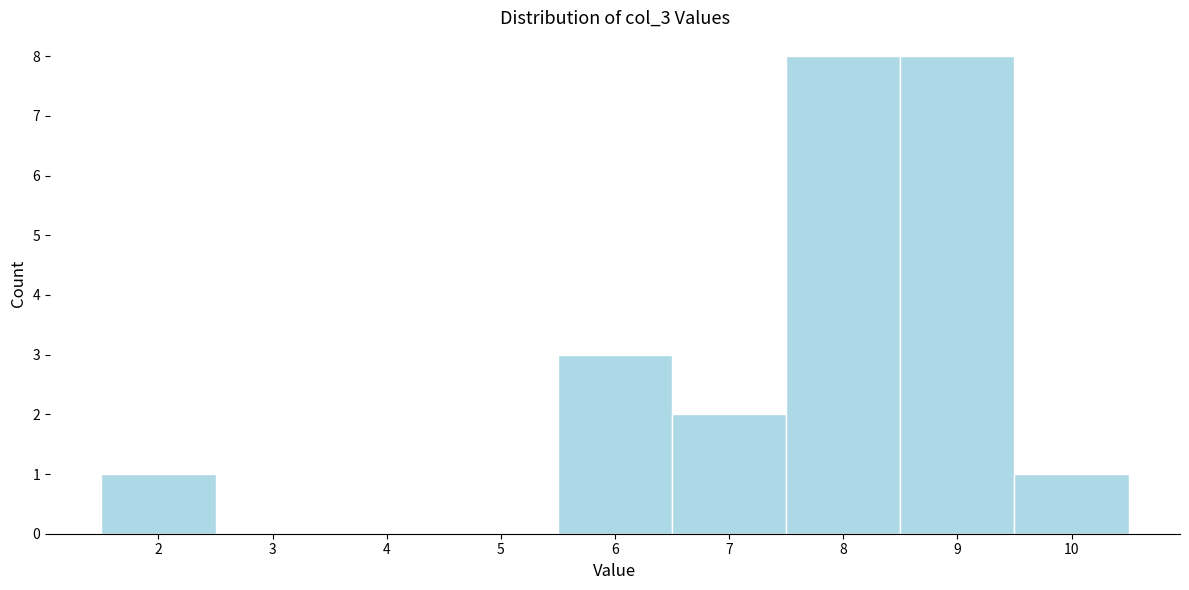

Reading left to right, transcribe this chart: for each bar, give the range it covers on the x-axis and its height. The values are not printed on the chart, so give them approximately, as read against the axis.

1.5 to 2.5: 1
2.5 to 3.5: 0
3.5 to 4.5: 0
4.5 to 5.5: 0
5.5 to 6.5: 3
6.5 to 7.5: 2
7.5 to 8.5: 8
8.5 to 9.5: 8
9.5 to 10.5: 1